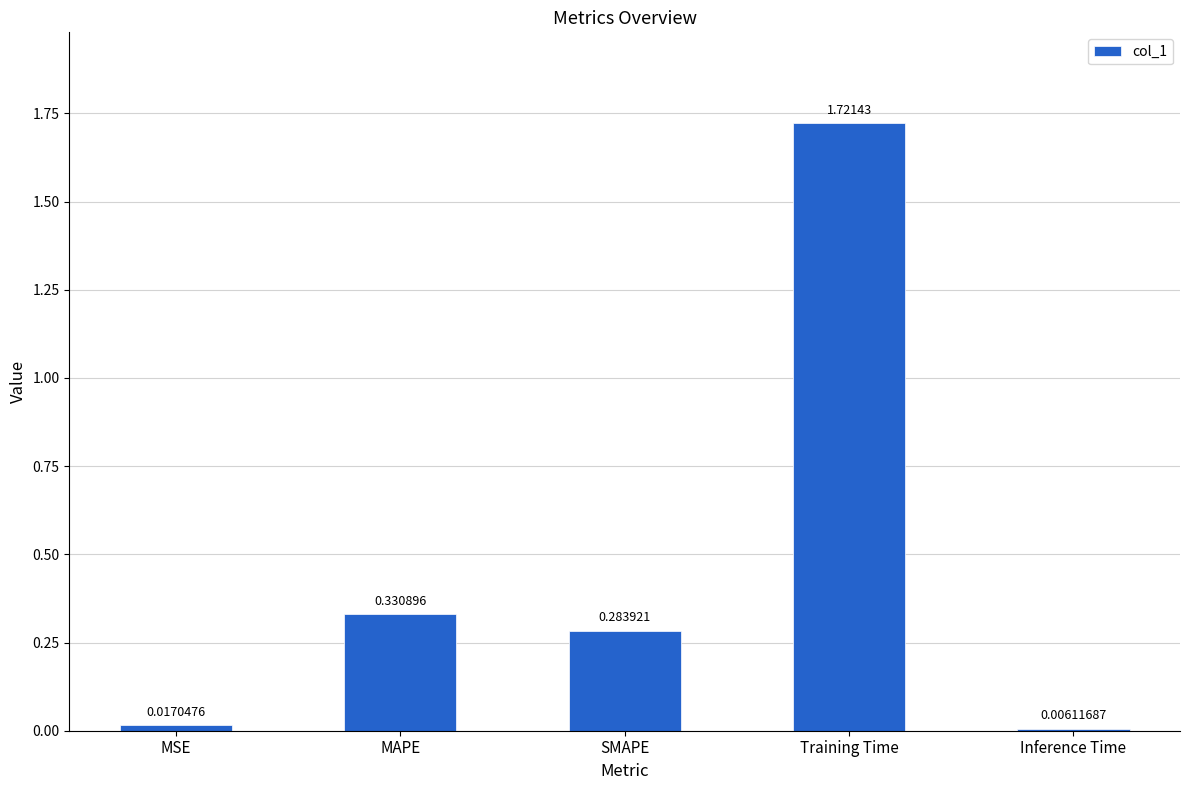

Which category has the lowest value across all series?

Inference Time